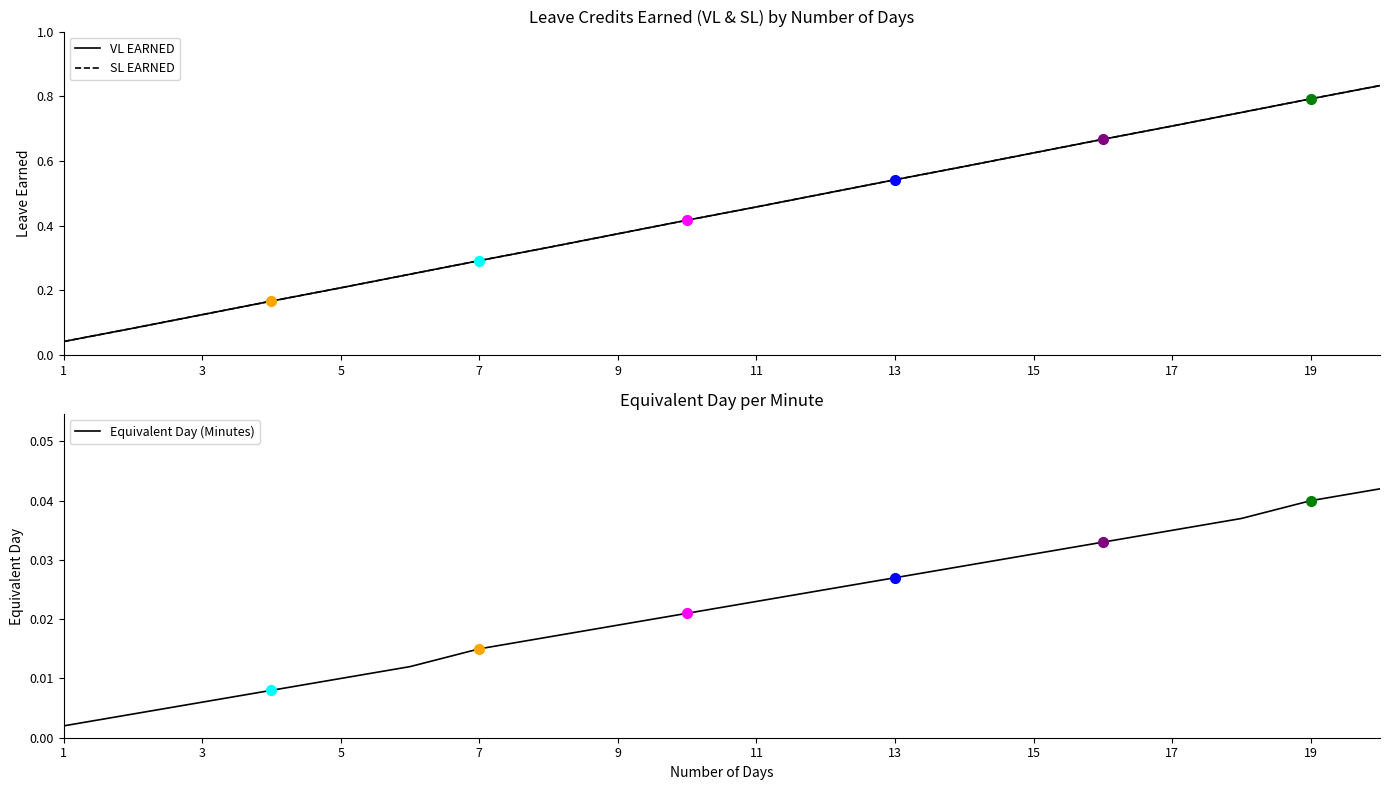

The value of Equivalent Day (Minutes) at 19 is 0.1. True or false?

False